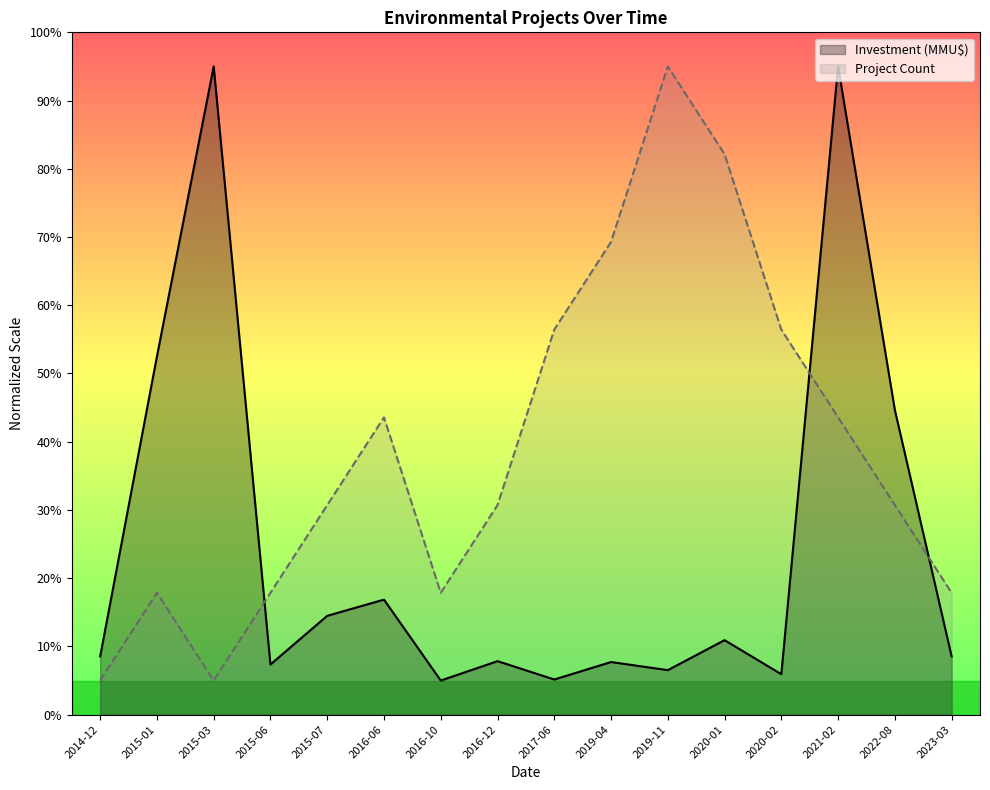

After their last crossing, which series has the higher values: Investment (MMU$) or Project Count?

Project Count